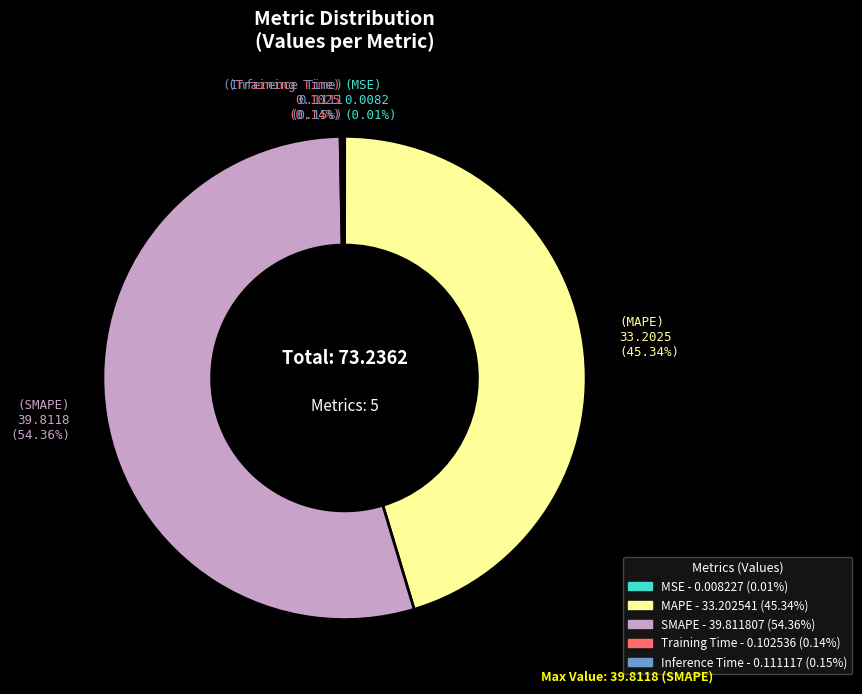

Is the sum of (MAPE) 33.2025 (45.34%) and (SMAPE) 39.8118 (54.36%) greater than half?

Yes